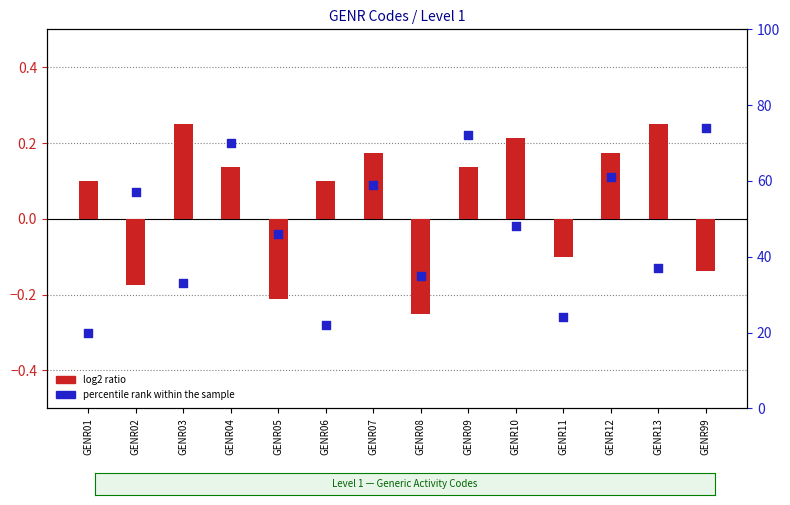

Which series has the widest spread of Y values?

percentile rank within the sample